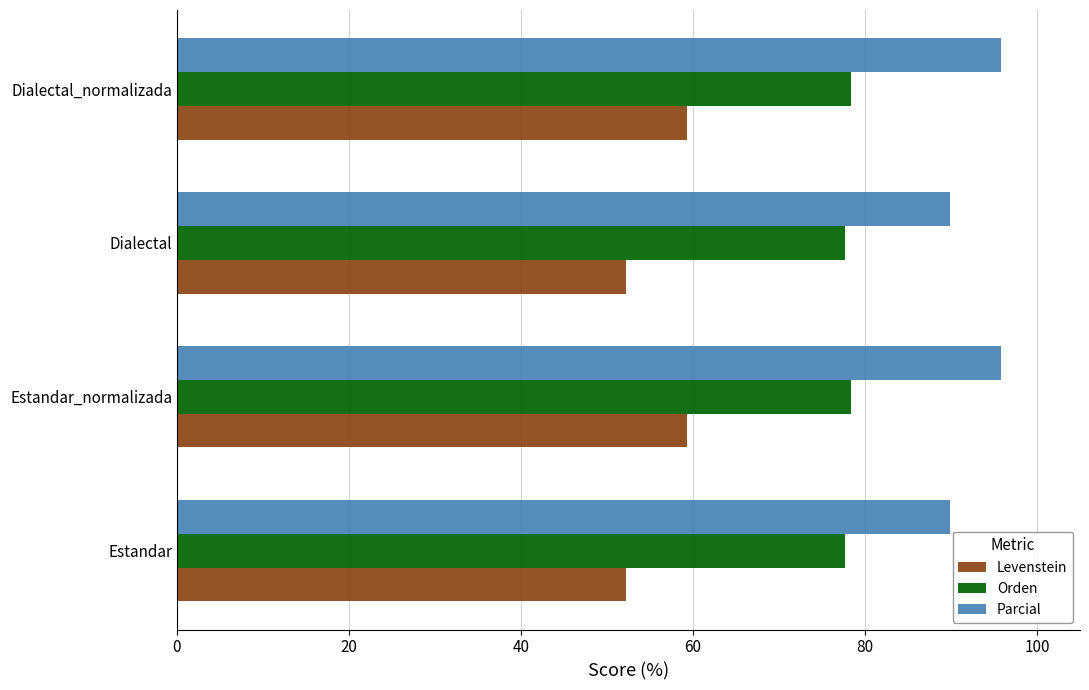

What is the smallest value displayed?

52.2